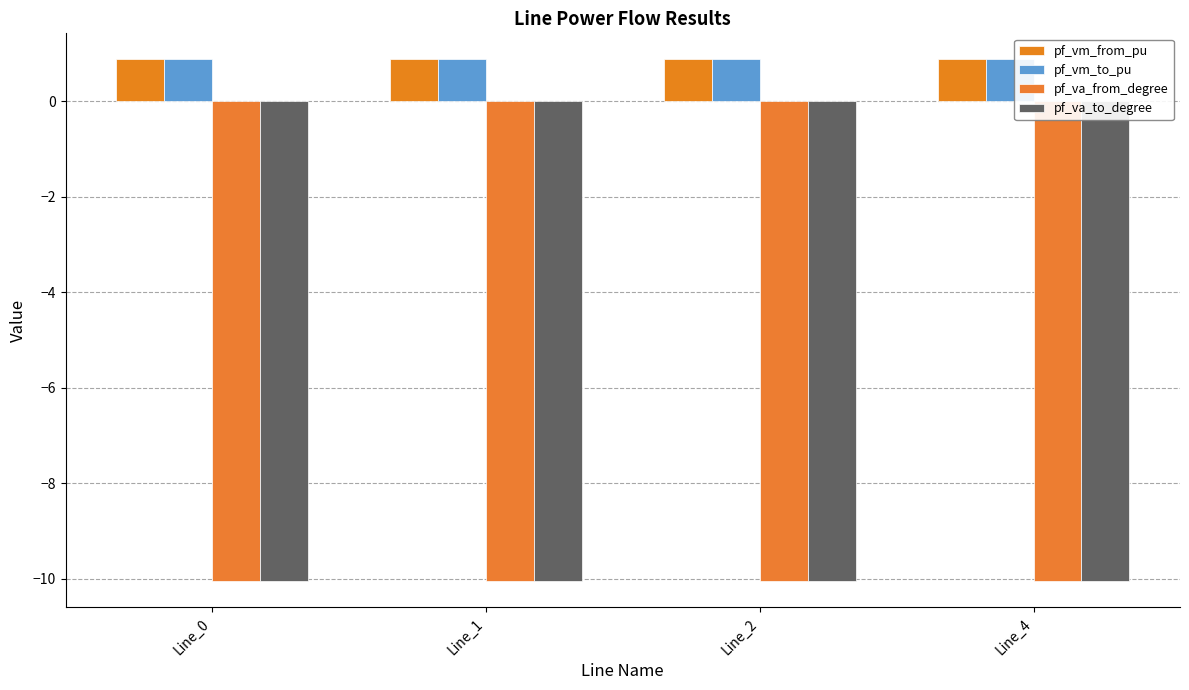

How many categories are shown in the chart?

4